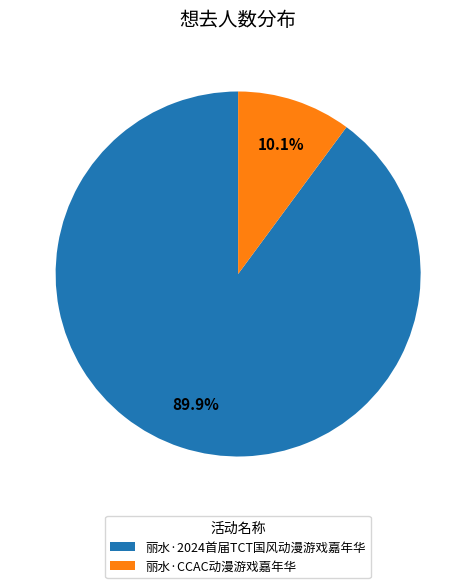

Does any single category account for the majority?

Yes